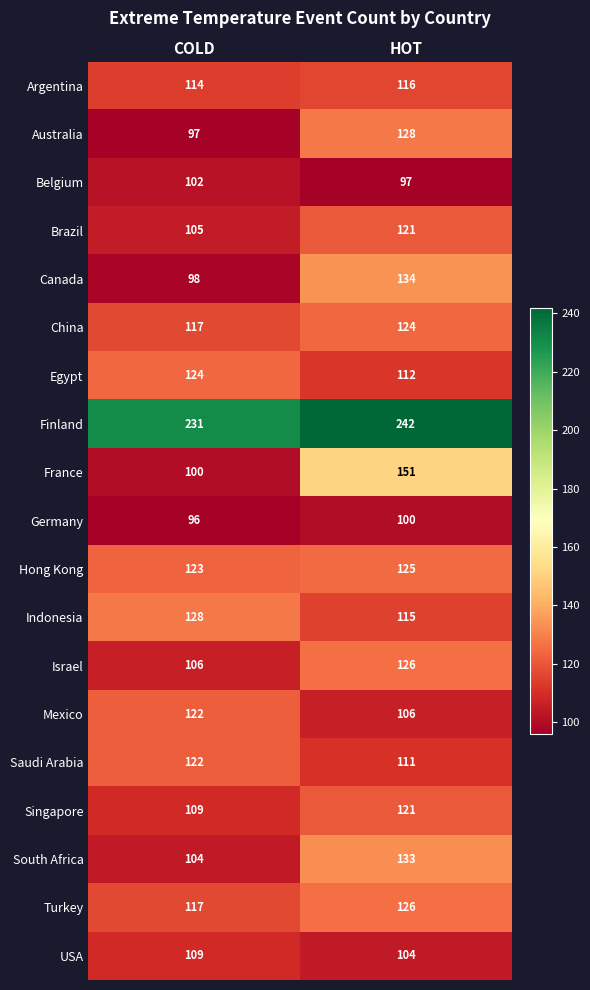

Which series has the largest range (max minus min)?

France